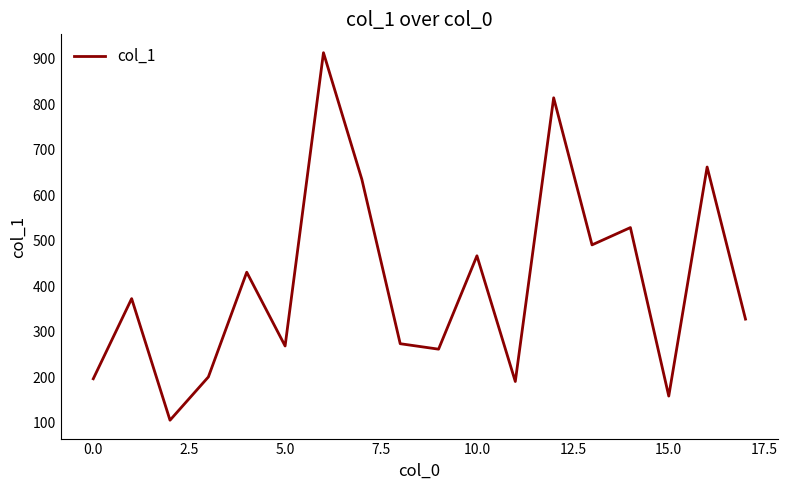

What is the maximum value shown in the chart?

913